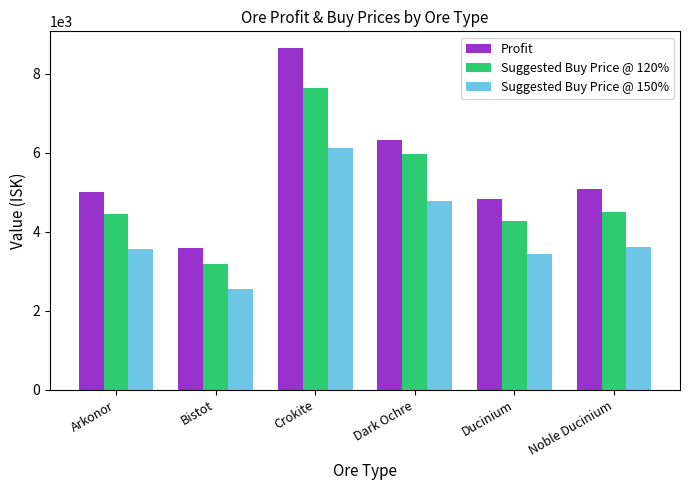

True or false: Suggested Buy Price @ 150% has a value of 805 at Bistot.

False